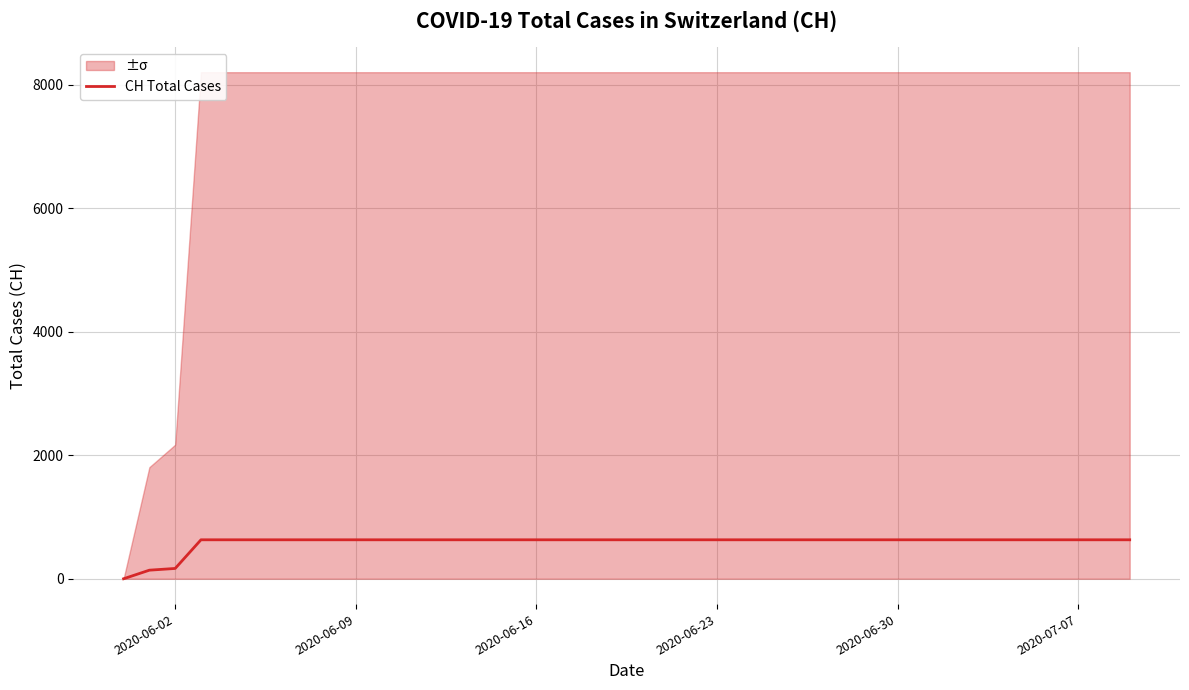

How many lines are shown in the chart?

1